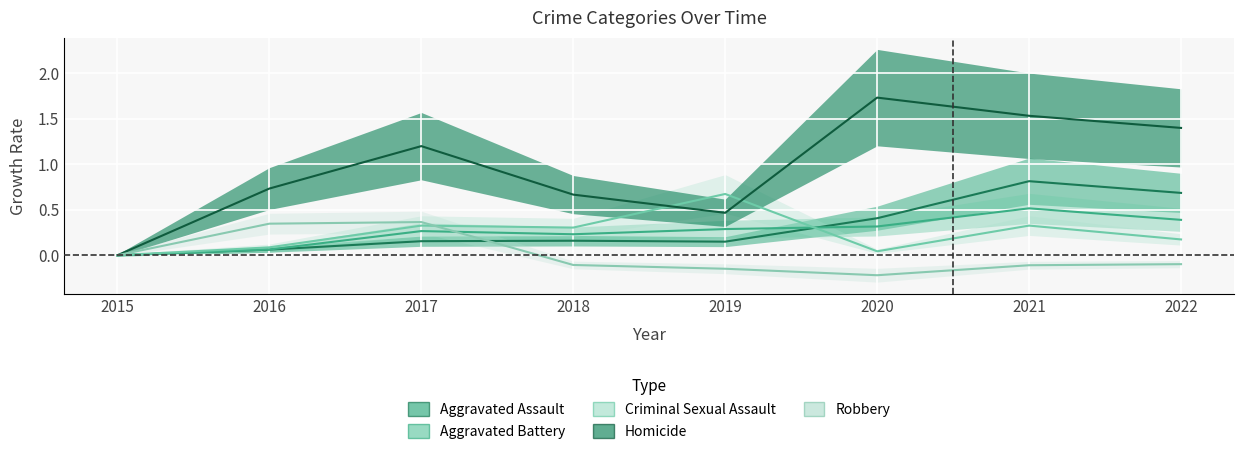

The Aggravated Battery series shows 0.3 at 2020. True or false?

True